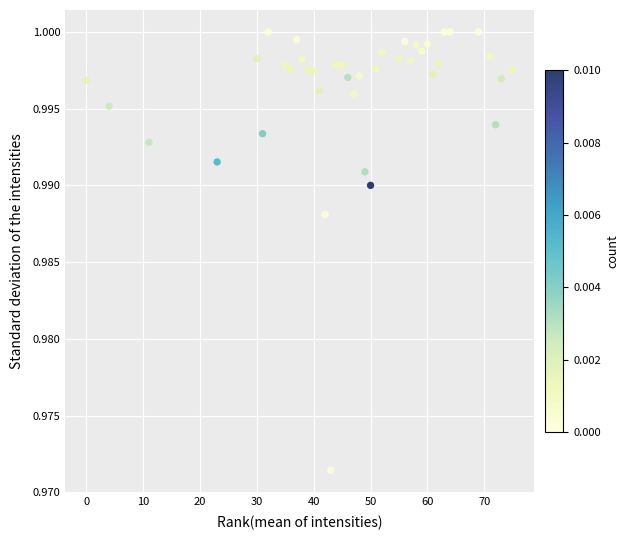

What is the range of X values (max minus min)?

75.0